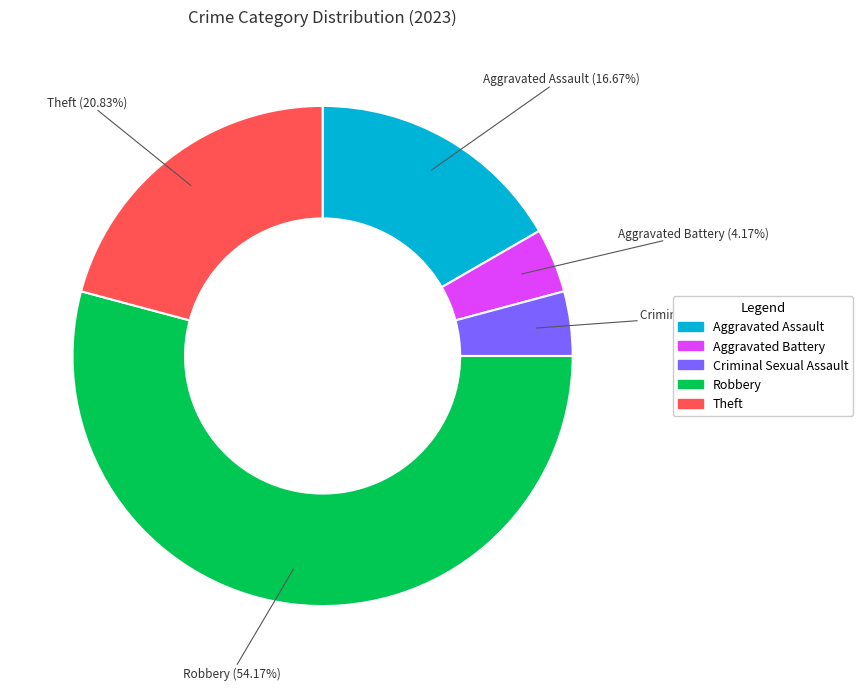

Between Theft and Robbery, which is larger?

Robbery